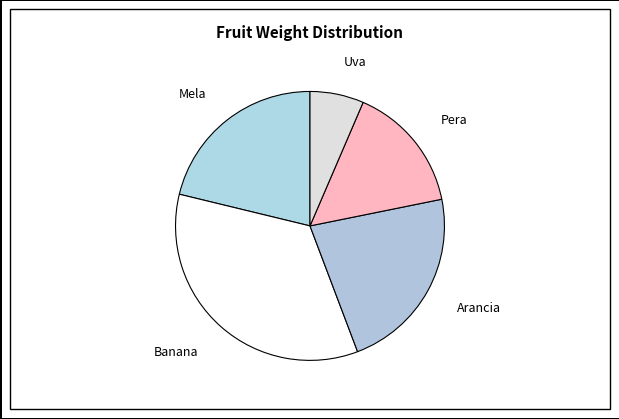

Does any single category account for the majority?

No